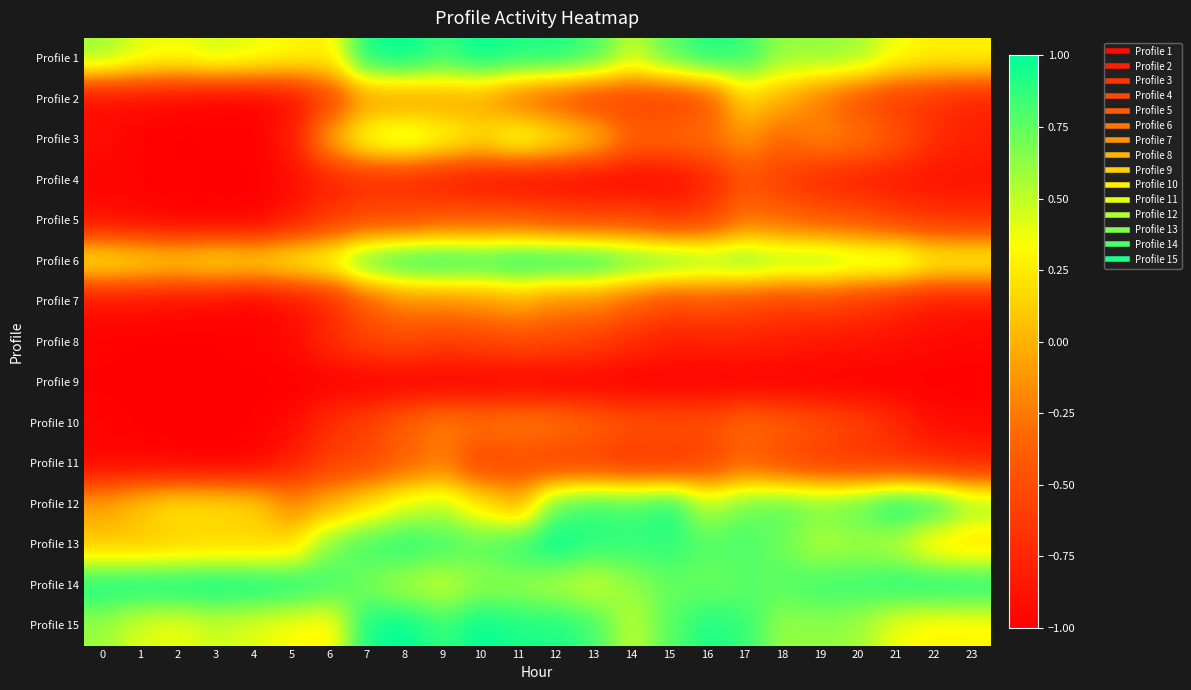

Reading left to right, what are all the values shown in this chart?

Profile 1: 0=0.6	1=0.4	2=0.4	3=0.5	4=0.4	5=0.3	6=0.3	7=1.0	8=1.0	9=0.9	10=1.0	11=0.9	12=0.9	13=0.8	14=0.5	15=0.8	16=0.9	17=0.9	18=0.6	19=0.6	20=0.6	21=0.4	22=0.3	23=0.3
Profile 2: 0=-0.9	1=-0.9	2=-1.0	3=-1.0	4=-1.0	5=-0.9	6=-0.6	7=-0.1	8=-0.1	9=-0.1	10=-0.1	11=-0.3	12=-0.5	13=-0.6	14=-0.6	15=-0.6	16=-0.5	17=0.2	18=-0.0	19=-0.3	20=-0.5	21=-0.6	22=-0.7	23=-0.8
Profile 3: 0=-0.9	1=-1.0	2=-1.0	3=-1.0	4=-1.0	5=-0.8	6=-0.0	7=0.4	8=0.5	9=0.4	10=0.2	11=0.4	12=0.3	13=0.1	14=-0.3	15=-0.3	16=-0.3	17=-0.1	18=-0.3	19=-0.2	20=-0.3	21=-0.4	22=-0.7	23=-0.8
Profile 4: 0=-1.0	1=-1.0	2=-1.0	3=-1.0	4=-1.0	5=-0.9	6=-0.8	7=-0.7	8=-0.7	9=-0.8	10=-0.9	11=-0.9	12=-0.9	13=-1.0	14=-1.0	15=-0.9	16=-0.8	17=-0.5	18=-0.6	19=-0.7	20=-0.8	21=-0.8	22=-0.9	23=-0.9
Profile 5: 0=-0.9	1=-1.0	2=-1.0	3=-1.0	4=-1.0	5=-0.8	6=-0.6	7=-0.5	8=-0.5	9=-0.4	10=-0.4	11=-0.4	12=-0.5	13=-0.5	14=-0.5	15=-0.6	16=-0.6	17=-0.3	18=-0.3	19=-0.4	20=-0.5	21=-0.6	22=-0.7	23=-0.7
Profile 6: 0=0.3	1=0.2	2=0.2	3=0.3	4=0.2	5=0.3	6=0.4	7=0.8	8=1.0	9=1.0	10=0.9	11=1.0	12=1.0	13=1.0	14=0.8	15=0.8	16=0.7	17=0.7	18=0.6	19=0.7	20=0.6	21=0.6	22=0.4	23=0.4
Profile 7: 0=-0.9	1=-0.9	2=-0.9	3=-0.9	4=-1.0	5=-0.9	6=-0.8	7=-0.4	8=-0.2	9=-0.2	10=-0.1	11=-0.0	12=-0.2	13=-0.2	14=-0.4	15=-0.5	16=-0.5	17=-0.5	18=-0.6	19=-0.6	20=-0.6	21=-0.7	22=-0.8	23=-0.8
Profile 8: 0=-1.0	1=-1.0	2=-1.0	3=-1.0	4=-1.0	5=-0.9	6=-0.7	7=-0.6	8=-0.5	9=-0.6	10=-0.6	11=-0.5	12=-0.5	13=-0.6	14=-0.7	15=-0.8	16=-0.8	17=-0.8	18=-0.8	19=-0.9	20=-0.9	21=-0.9	22=-0.9	23=-1.0
Profile 9: 0=-1.0	1=-1.0	2=-1.0	3=-1.0	4=-1.0	5=-1.0	6=-1.0	7=-1.0	8=-1.0	9=-1.0	10=-1.0	11=-1.0	12=-1.0	13=-1.0	14=-1.0	15=-1.0	16=-1.0	17=-1.0	18=-1.0	19=-1.0	20=-1.0	21=-1.0	22=-1.0	23=-1.0
Profile 10: 0=-1.0	1=-1.0	2=-1.0	3=-1.0	4=-1.0	5=-0.9	6=-0.7	7=-0.6	8=-0.4	9=-0.2	10=-0.3	11=-0.2	12=-0.2	13=-0.4	14=-0.5	15=-0.5	16=-0.5	17=-0.3	18=-0.4	19=-0.5	20=-0.6	21=-0.7	22=-0.9	23=-0.9
Profile 11: 0=-1.0	1=-1.0	2=-1.0	3=-1.0	4=-1.0	5=-0.8	6=-0.6	7=-0.5	8=-0.4	9=-0.2	10=-0.6	11=-0.5	12=-0.6	13=-0.6	14=-0.7	15=-0.7	16=-0.6	17=-0.4	18=-0.5	19=-0.6	20=-0.7	21=-0.7	22=-0.7	23=-0.8
Profile 12: 0=-0.1	1=0.1	2=0.2	3=0.2	4=0.2	5=-0.2	6=-0.0	7=0.2	8=0.4	9=0.5	10=0.2	11=-0.0	12=0.8	13=0.9	14=0.8	15=1.0	16=0.5	17=0.7	18=0.8	19=0.7	20=0.8	21=1.0	22=0.9	23=0.6
Profile 13: 0=0.1	1=0.1	2=0.1	3=0.1	4=0.2	5=0.2	6=0.7	7=0.8	8=0.9	9=0.8	10=0.8	11=0.9	12=1.0	13=0.9	14=0.9	15=0.9	16=0.8	17=0.8	18=0.7	19=0.5	20=0.6	21=0.5	22=0.2	23=0.2
Profile 14: 0=1.0	1=1.0	2=1.0	3=1.0	4=1.0	5=1.0	6=0.8	7=0.7	8=0.5	9=0.5	10=0.6	11=0.6	12=0.5	13=0.5	14=0.6	15=0.7	16=0.7	17=0.8	18=0.8	19=0.8	20=0.9	21=0.9	22=1.0	23=0.9
Profile 15: 0=0.6	1=0.4	2=0.4	3=0.5	4=0.4	5=0.3	6=0.3	7=1.0	8=1.0	9=0.9	10=1.0	11=0.9	12=0.9	13=0.8	14=0.5	15=0.8	16=0.9	17=0.9	18=0.6	19=0.6	20=0.6	21=0.4	22=0.3	23=0.3